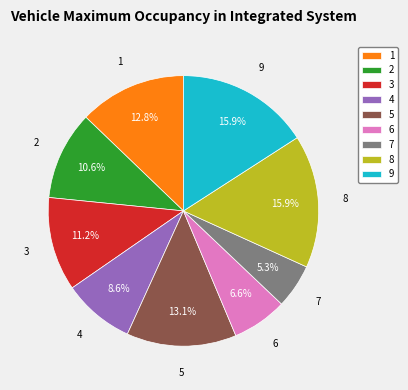

What percentage is the 4 slice, to the nearest percent?

9%